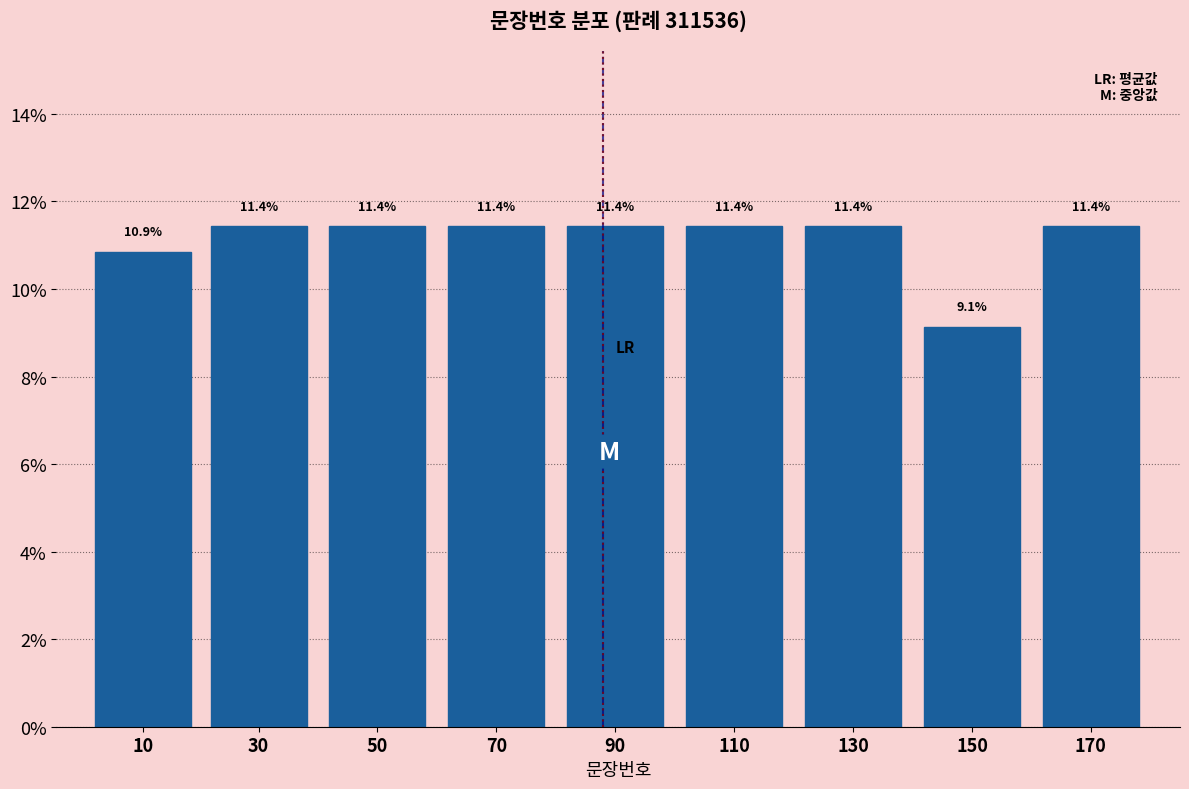

Reading left to right, transcribe all the data shown in this chart.

10=10.9	30=11.4	50=11.4	70=11.4	90=11.4	110=11.4	130=11.4	150=9.1	170=11.4